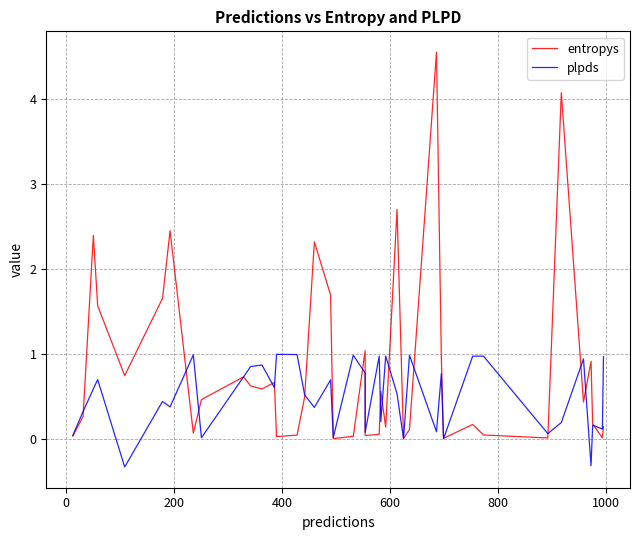

What is the difference between the second highest and second lowest values in the plpds series?

1.3